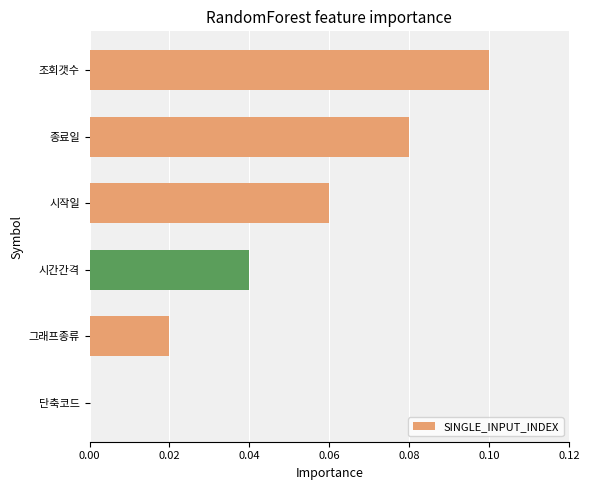

What is the change in value from 단축코드 to 종료일?

+0.1